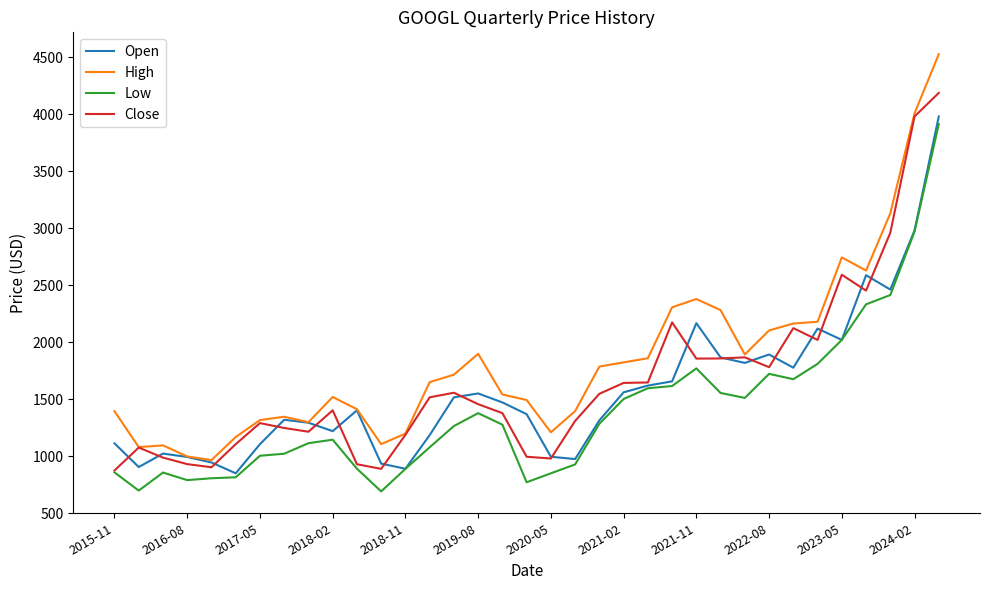

What is the minimum value for High?

966.0